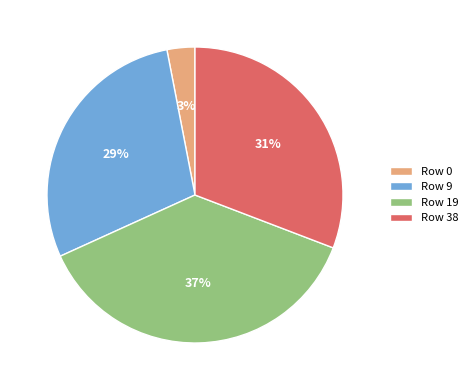

Which has a higher value, Row 0 or Row 38?

Row 38